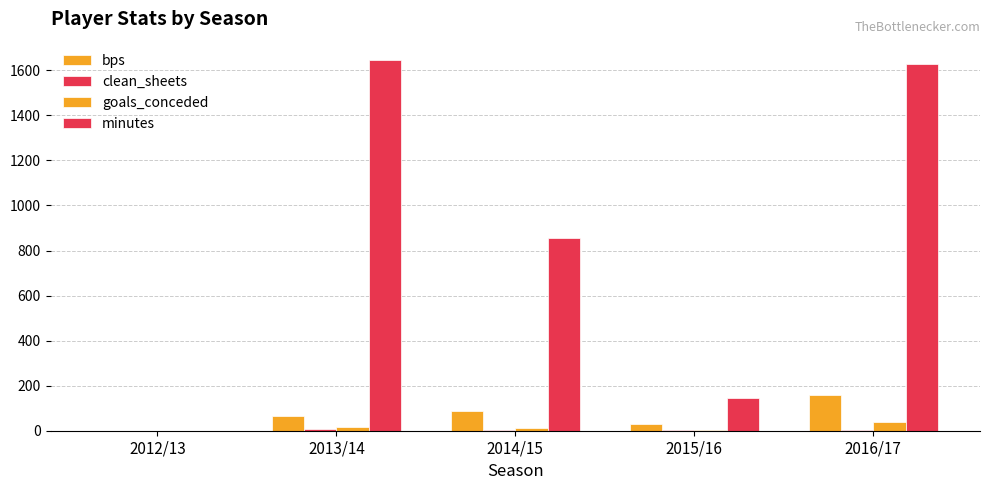

Count the number of data series in this chart.

4